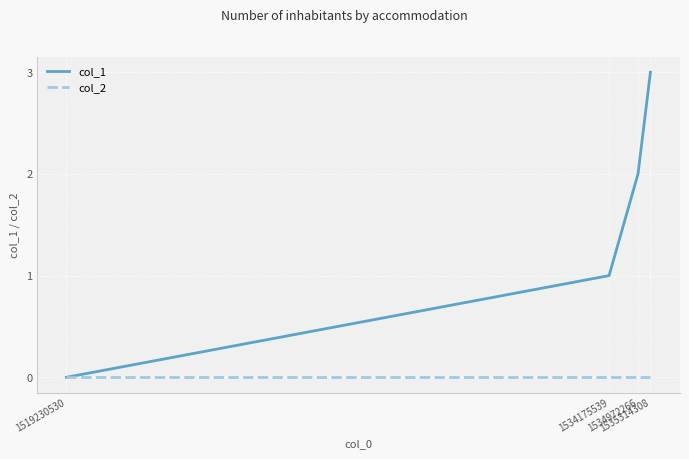

How many distinct data groups are displayed?

2